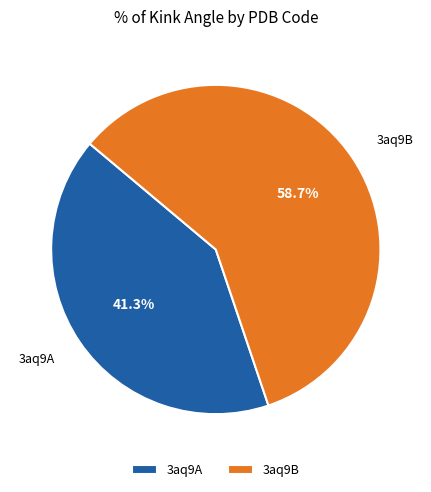

The 3aq9A slice represents 30% of the pie. True or false?

False